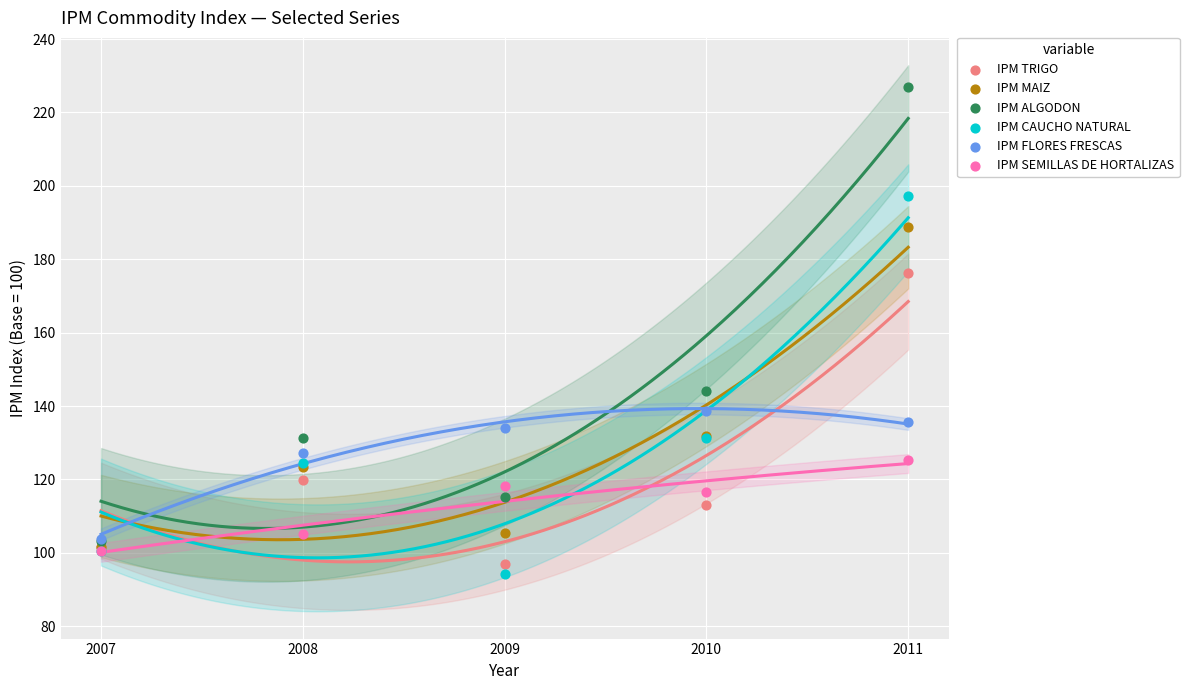

In the IPM ALGODON series, what Y value is closest to 165?

144.2